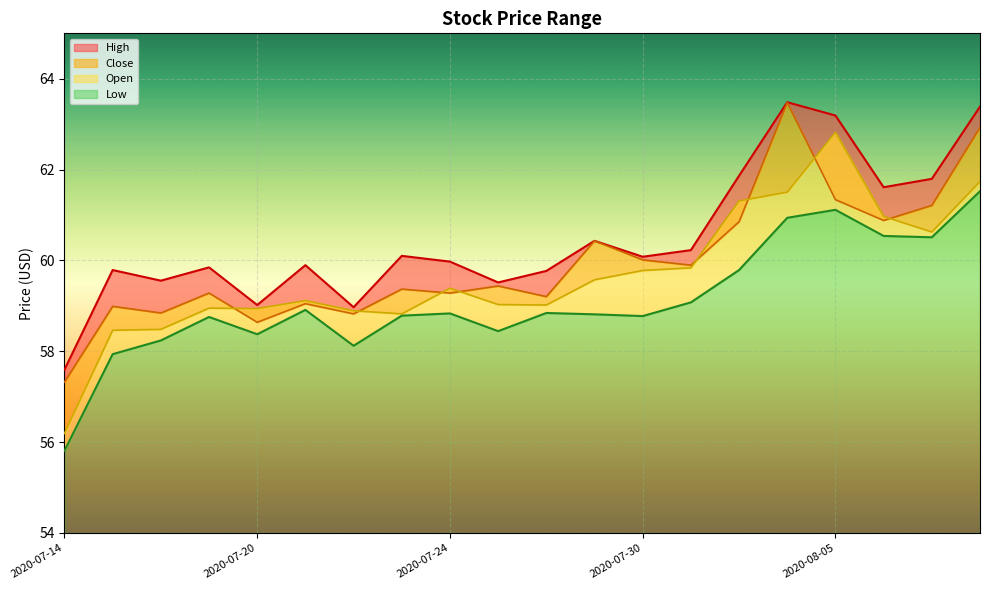

What is the label of the 18th point from the right?

2020-07-16